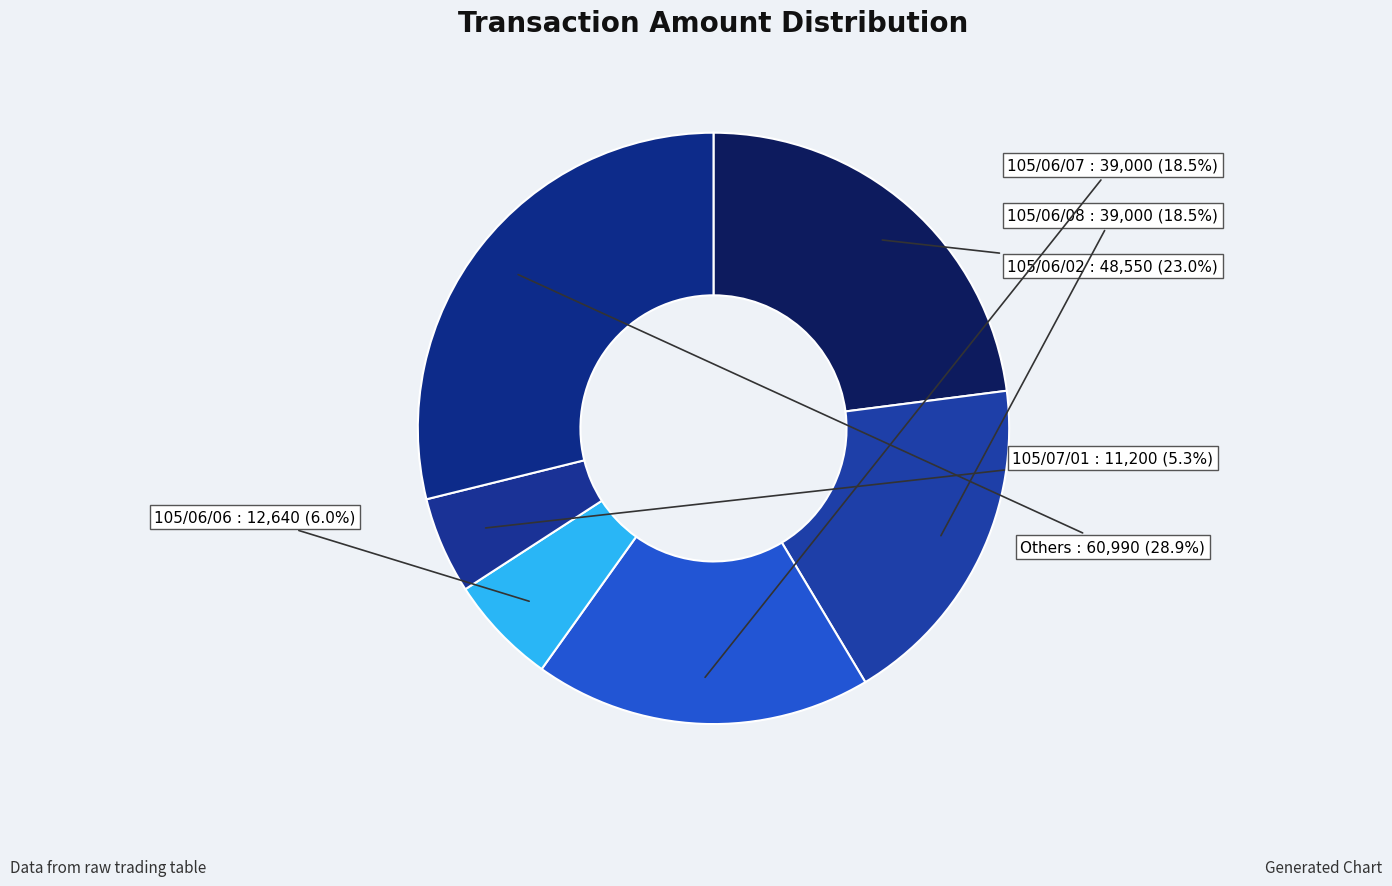

How many segments does this pie chart have?

6